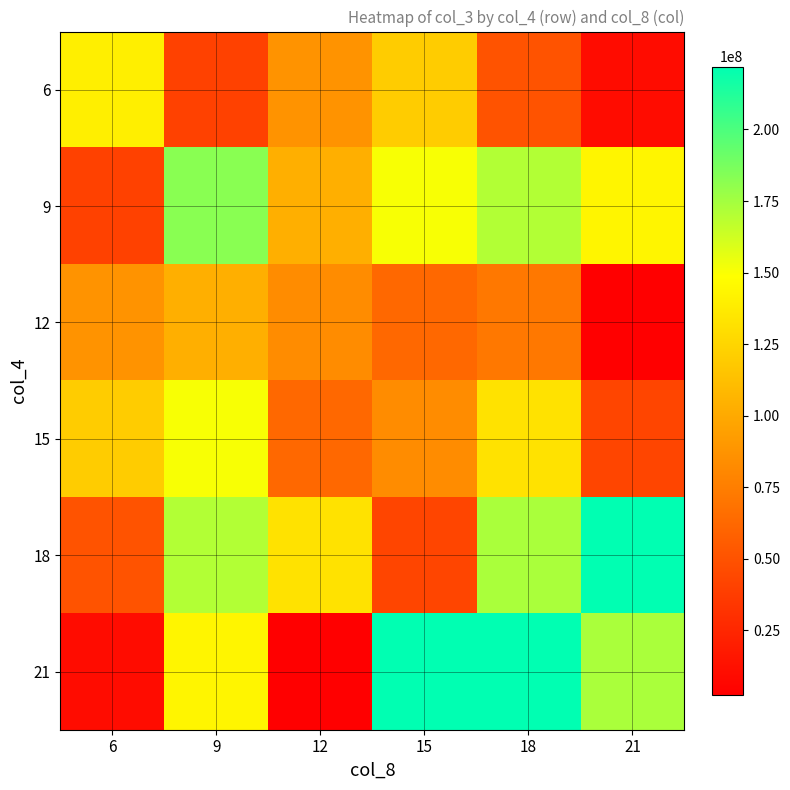

Which label corresponds to the smallest value in the chart?

21